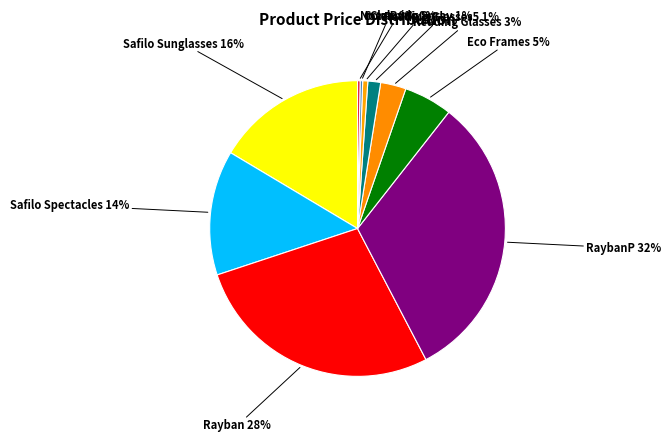

How many slices are in this pie chart?

10